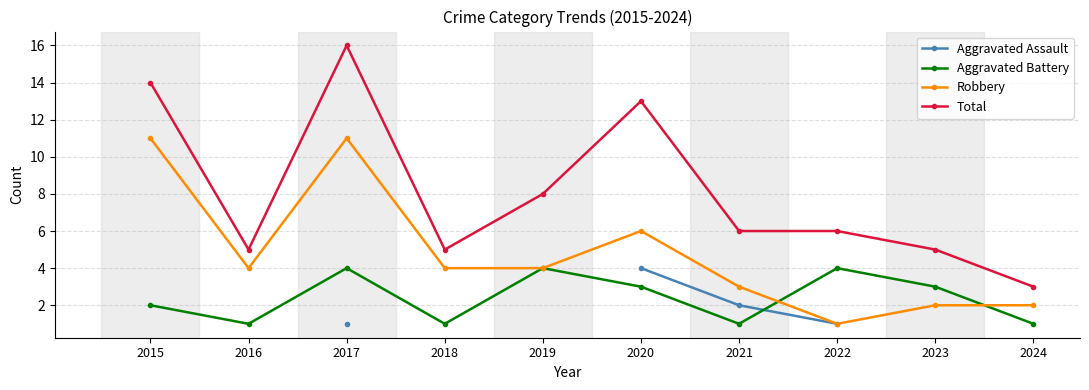

Which series has the largest range (max minus min)?

Total